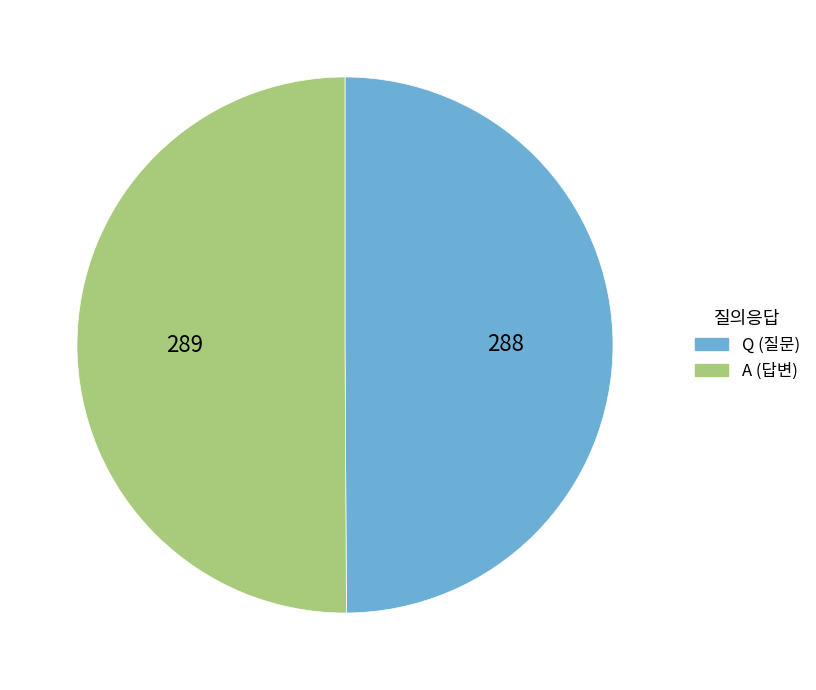

The A slice represents 56% of the pie. True or false?

False